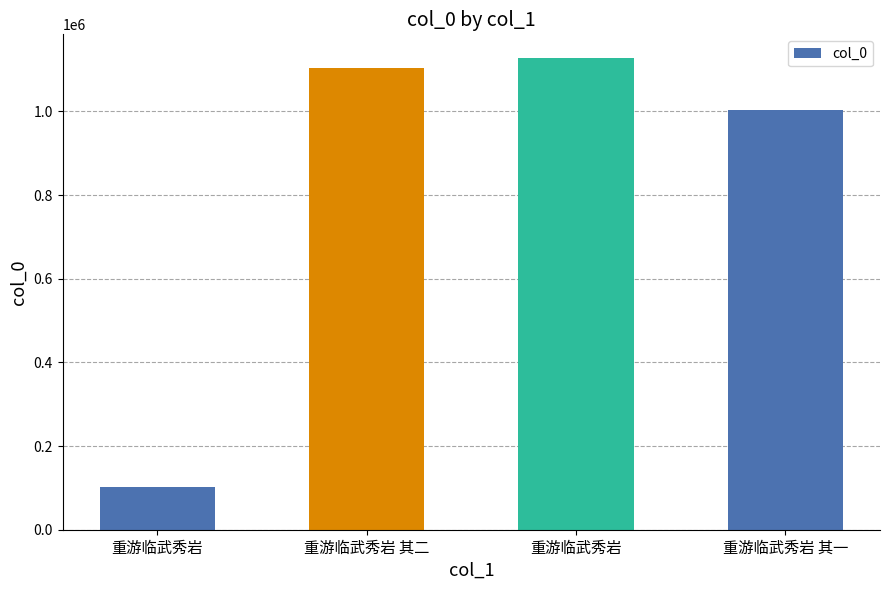

How many series are shown in this chart?

1